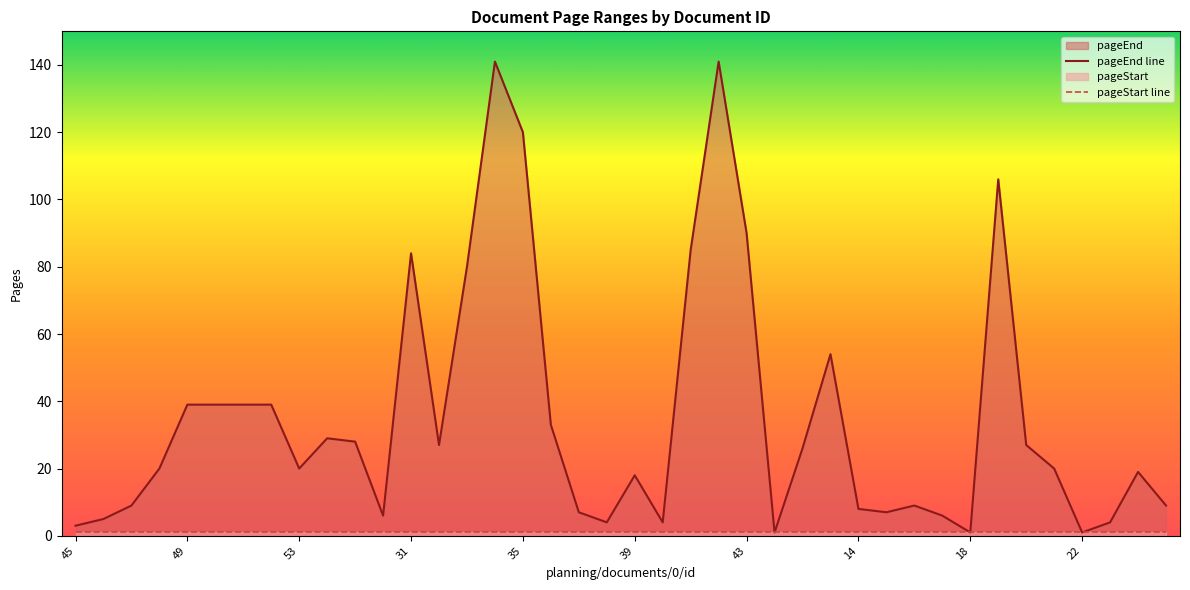

True or false: pageEnd line and pageStart line intersect in this chart.

False